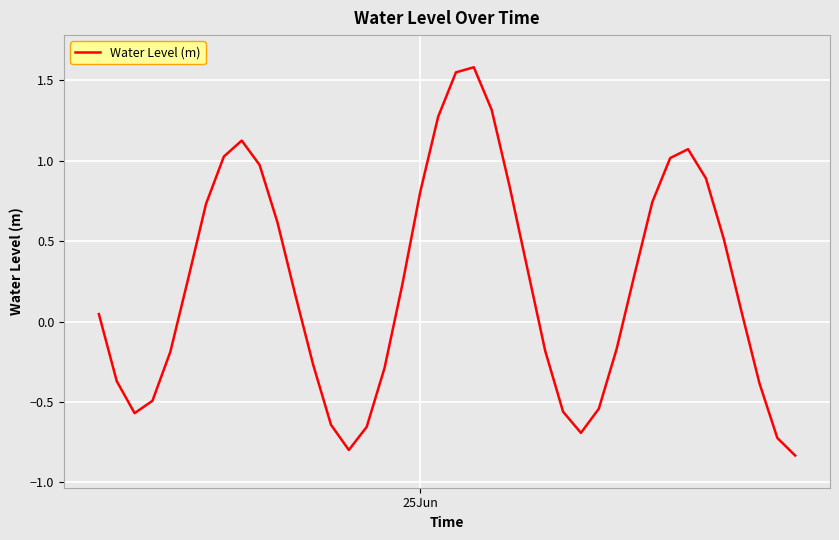

What is the maximum value shown in the chart?

1.6